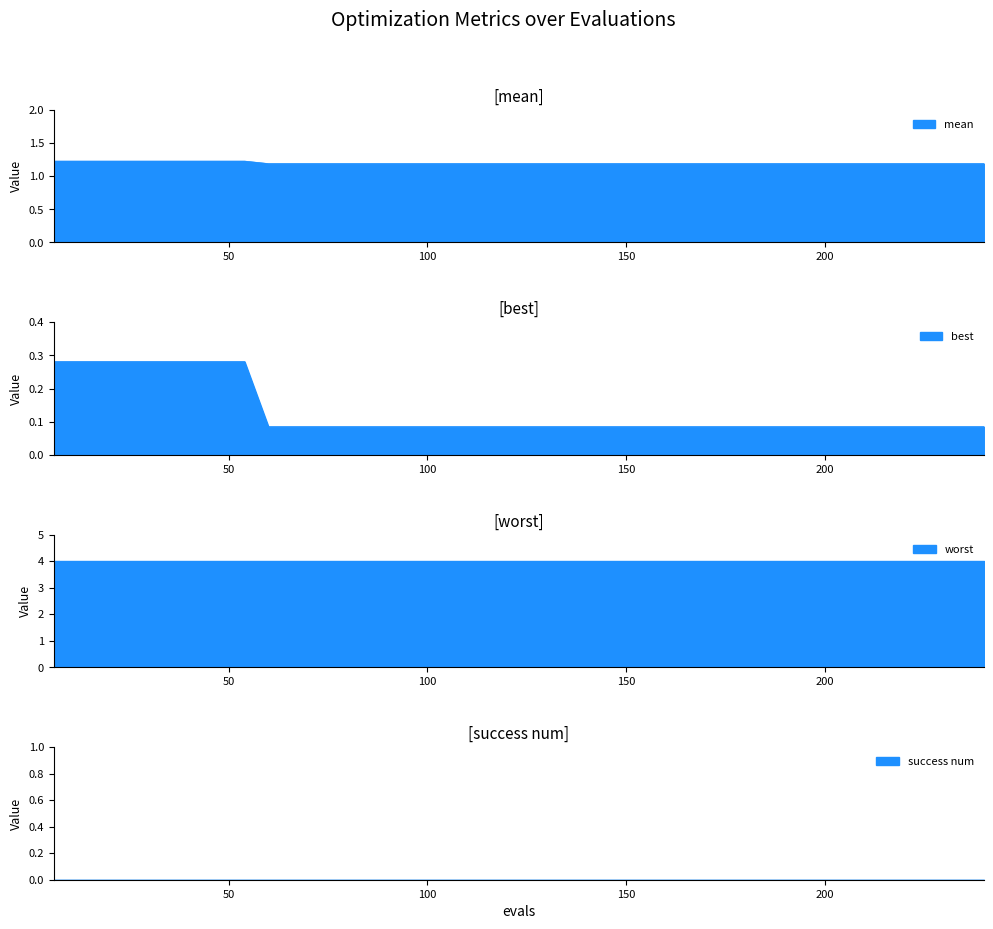

At how many categories does at least one series exceed 1?

40